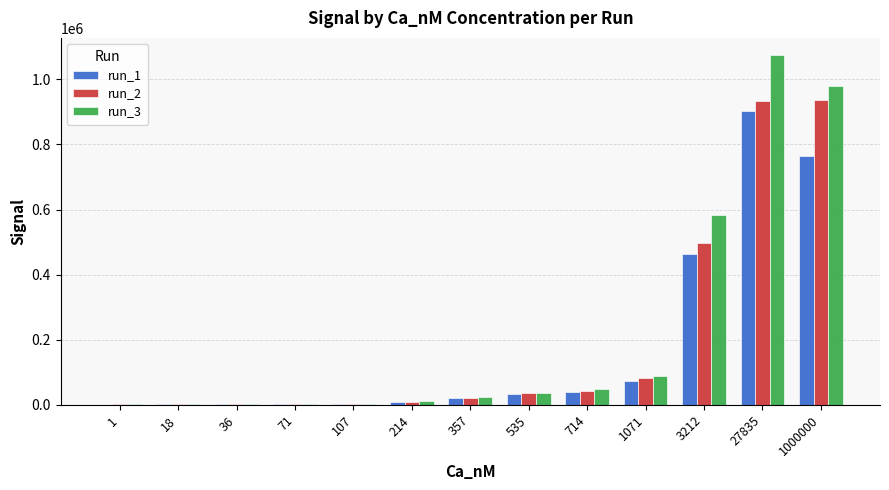

What are all the series names shown in the legend?

run_1, run_2, run_3